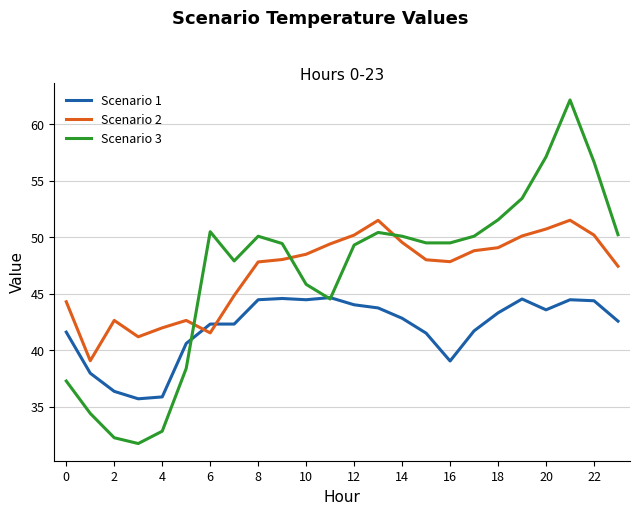

What are all the series names shown in the legend?

Scenario 1, Scenario 2, Scenario 3